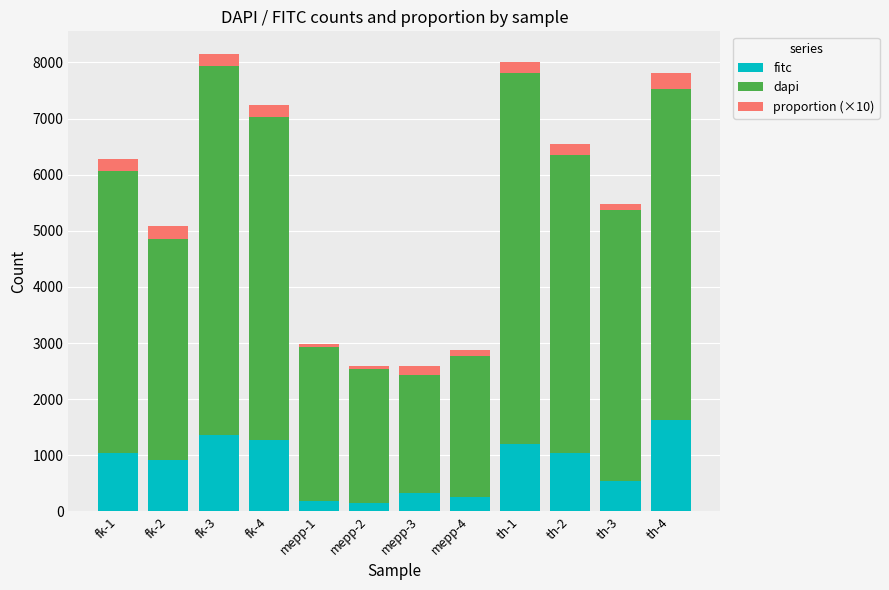

What is the sum of all fitc values?

9925.0